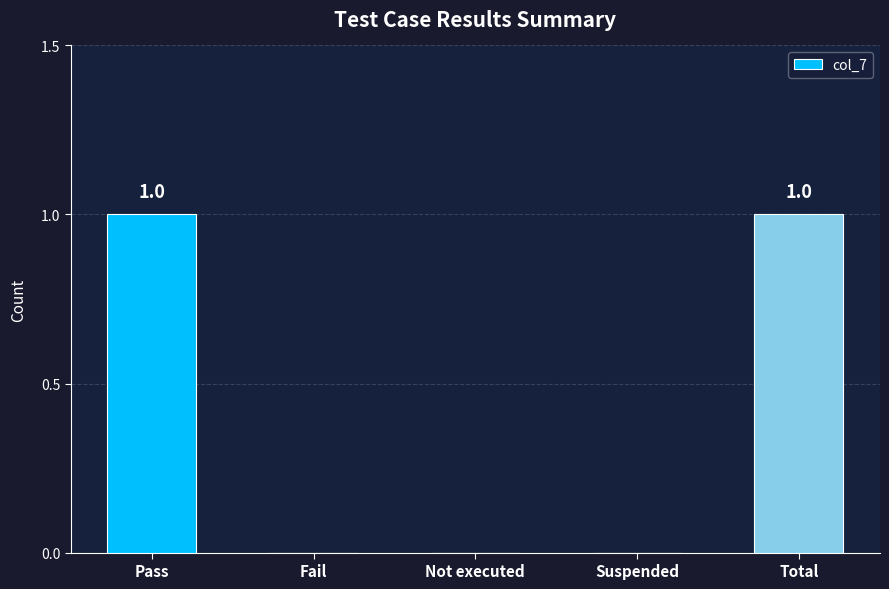

What is the ratio of the value at Pass to the value at Total?

1.0